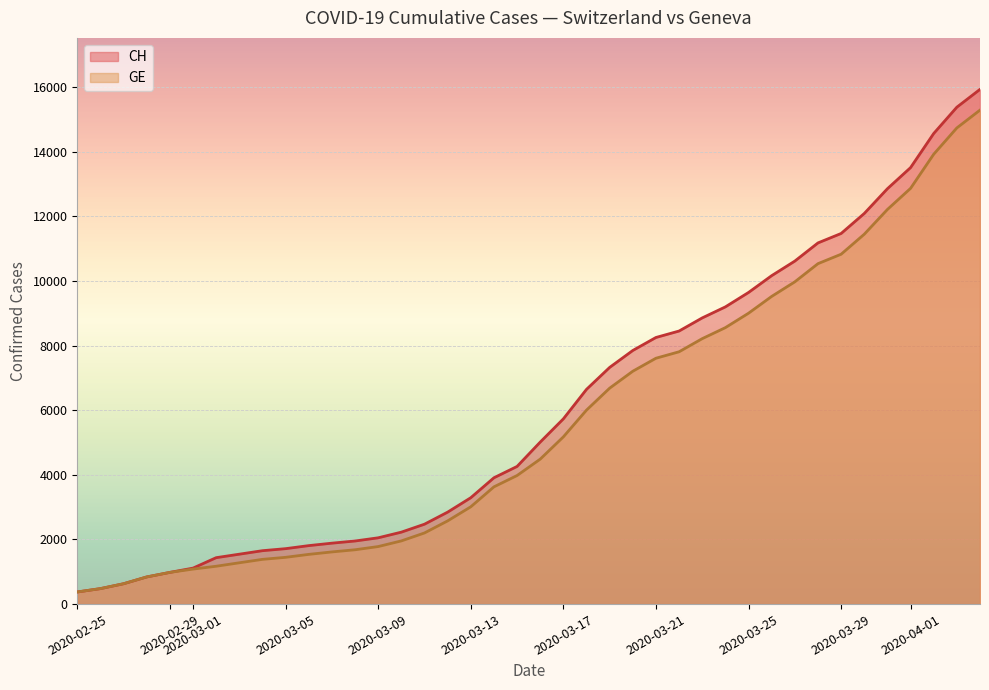

Which series changed the most between 2020-03-13 and 2020-03-25?

CH